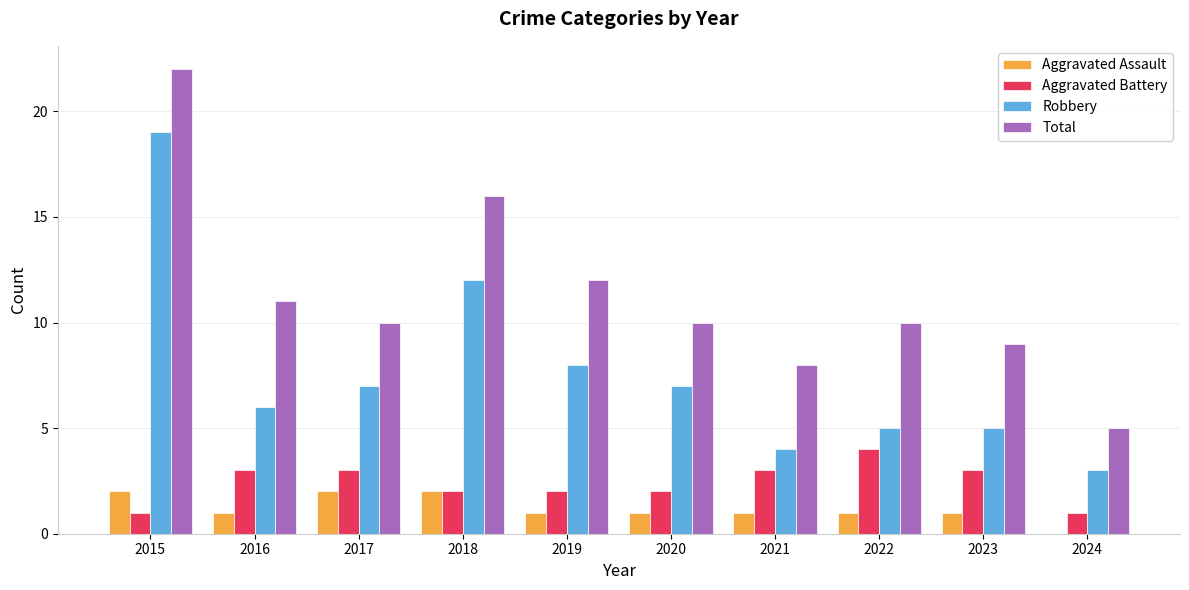

What is the approximate value of Aggravated Assault at 2016?

1